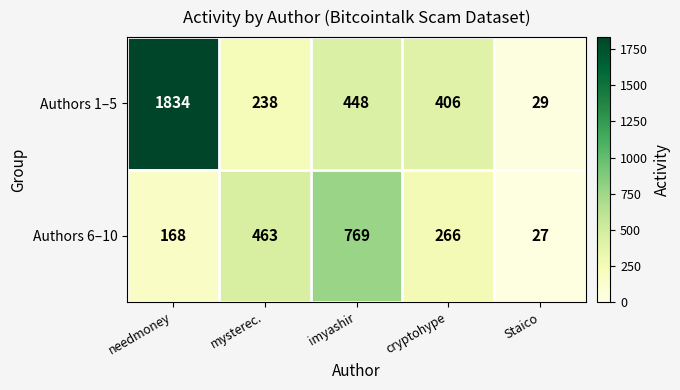

Which category has the lowest value in the Authors 6–10 series?

Staico